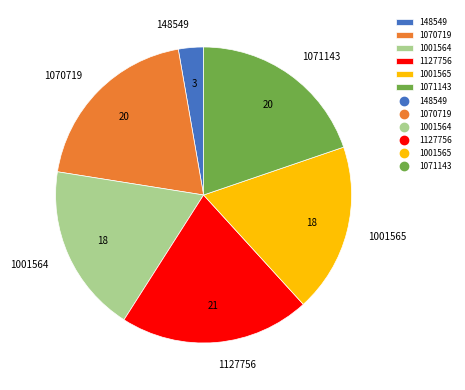

What is the ratio of the value at 1001565 to the value at 1127756?

0.9